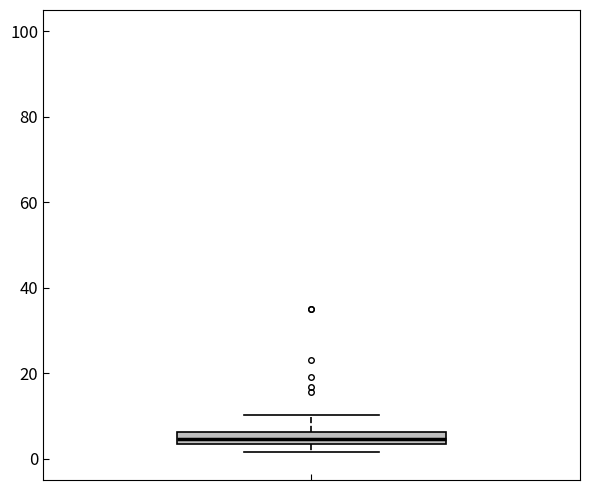

Where does the upper whisker of the box end on the y-axis? The values are not printed on the chart, so give them approximately, as read against the axis.

10